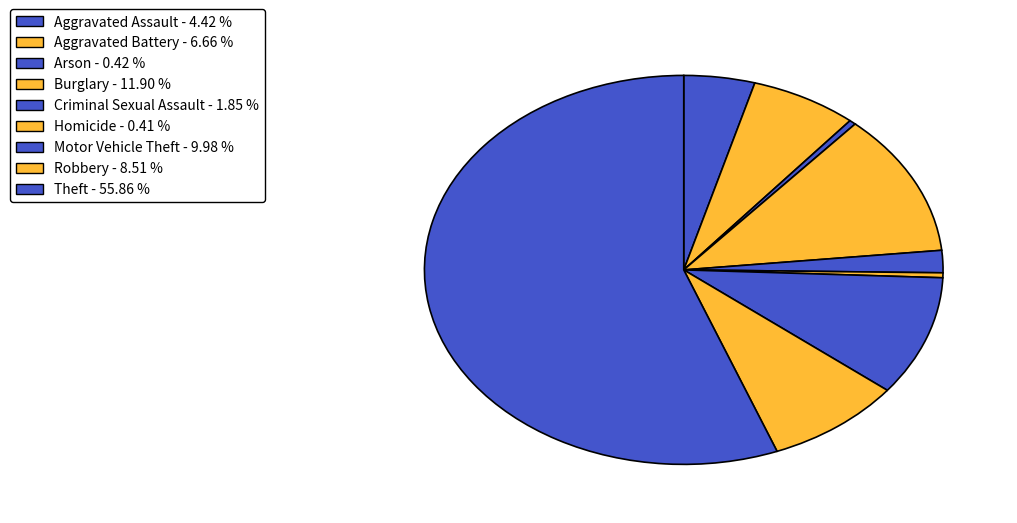

How many segments does this pie chart have?

9